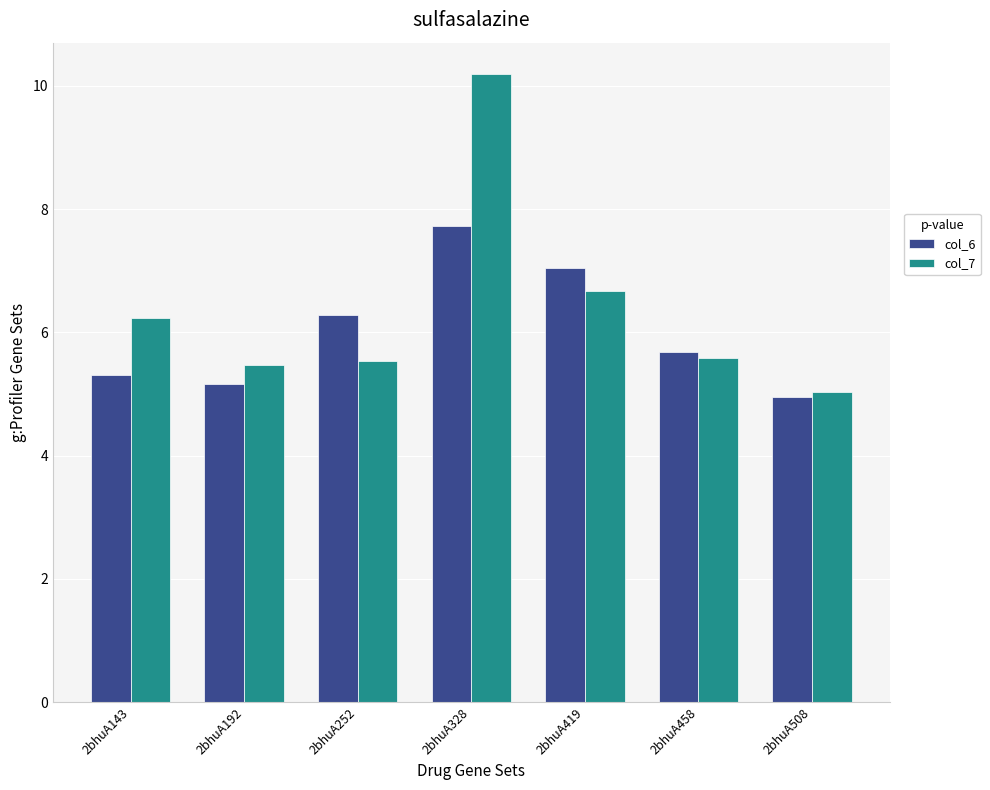

At 2bhuA419, list the series in order from smallest to largest.

col_7, col_6